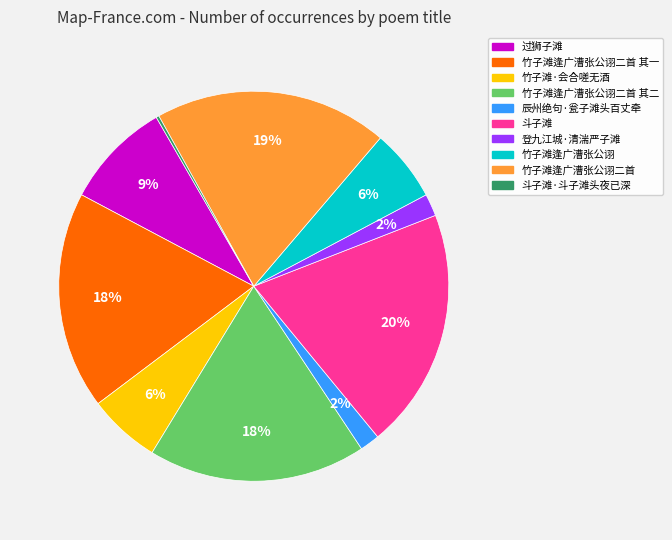

Does any single category account for the majority?

No